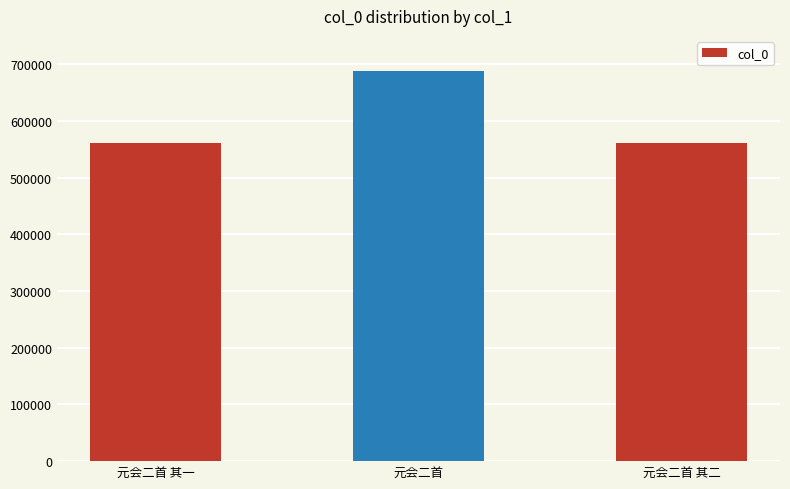

What is the average value?

603952